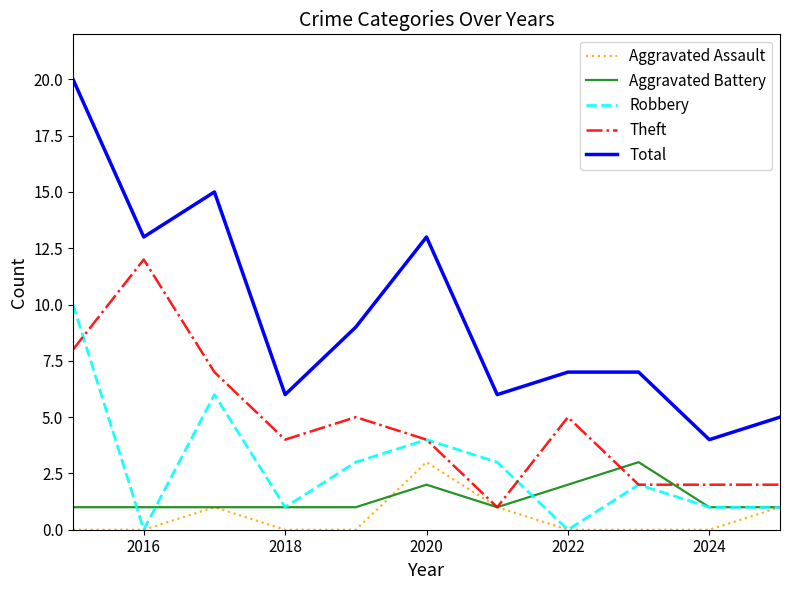

True or false: Aggravated Assault and Total intersect in this chart.

False